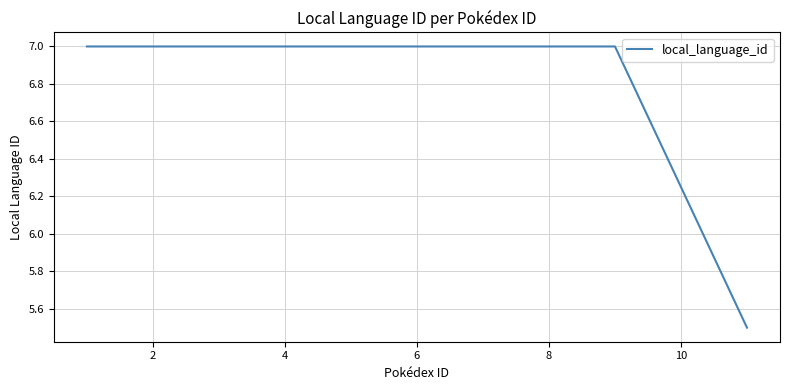

What is the difference between the maximum and minimum values?

1.5